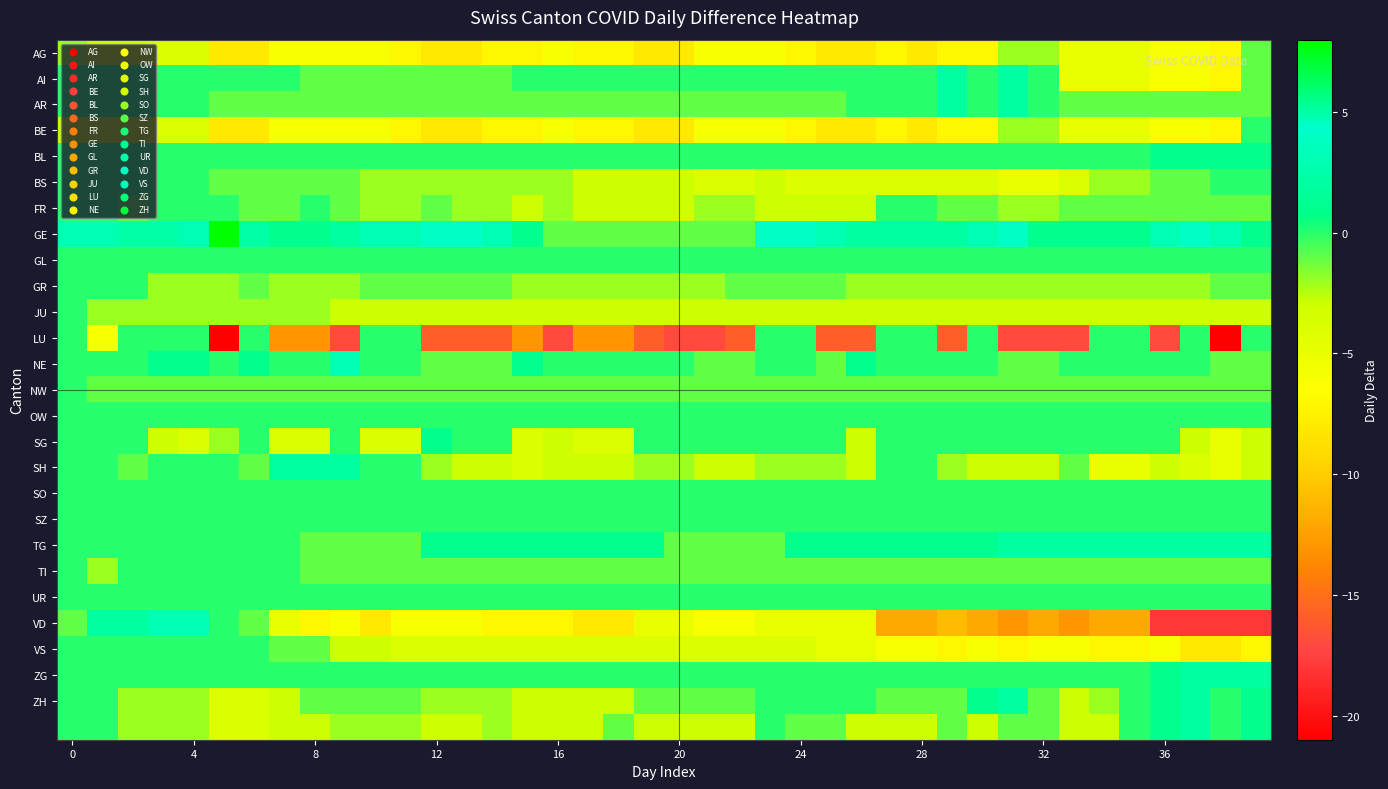

Which series has the largest total across all categories?

GE